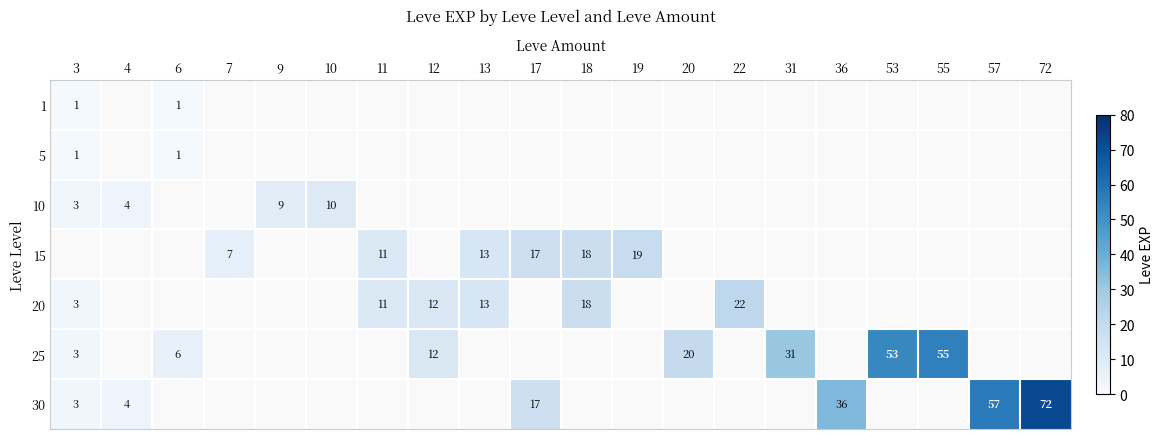

What is the maximum value for 10?

10.0